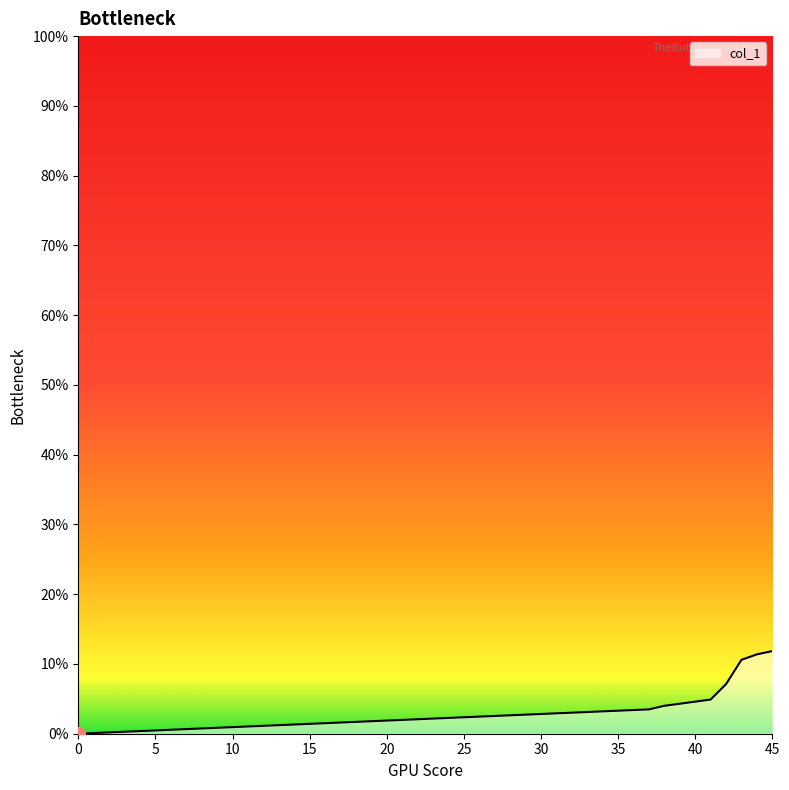

Is this an area chart (filled region under the line)?

Yes